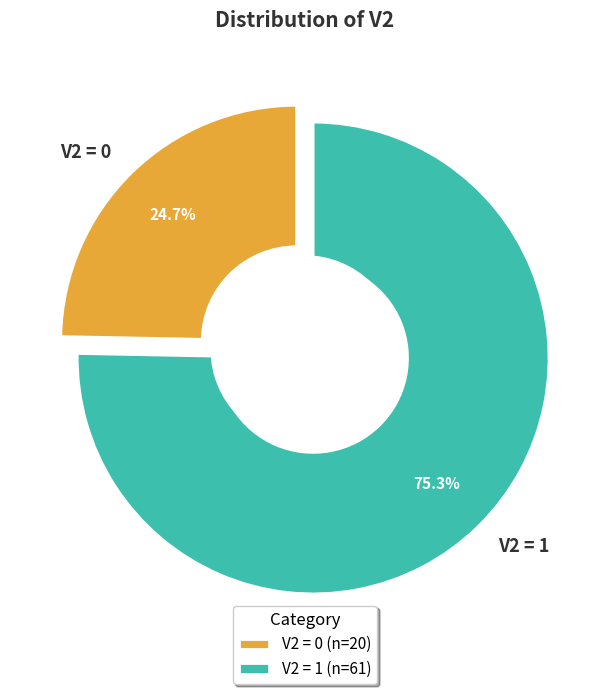

Is there any slice that represents more than half of the pie?

Yes